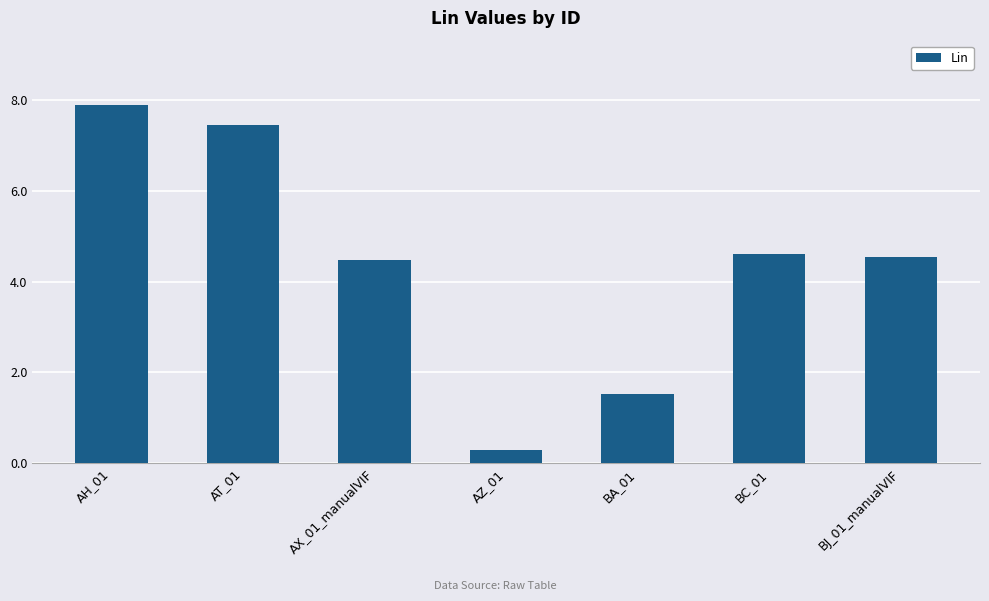

What is the sum of the values at BA_01 and AH_01?

9.4